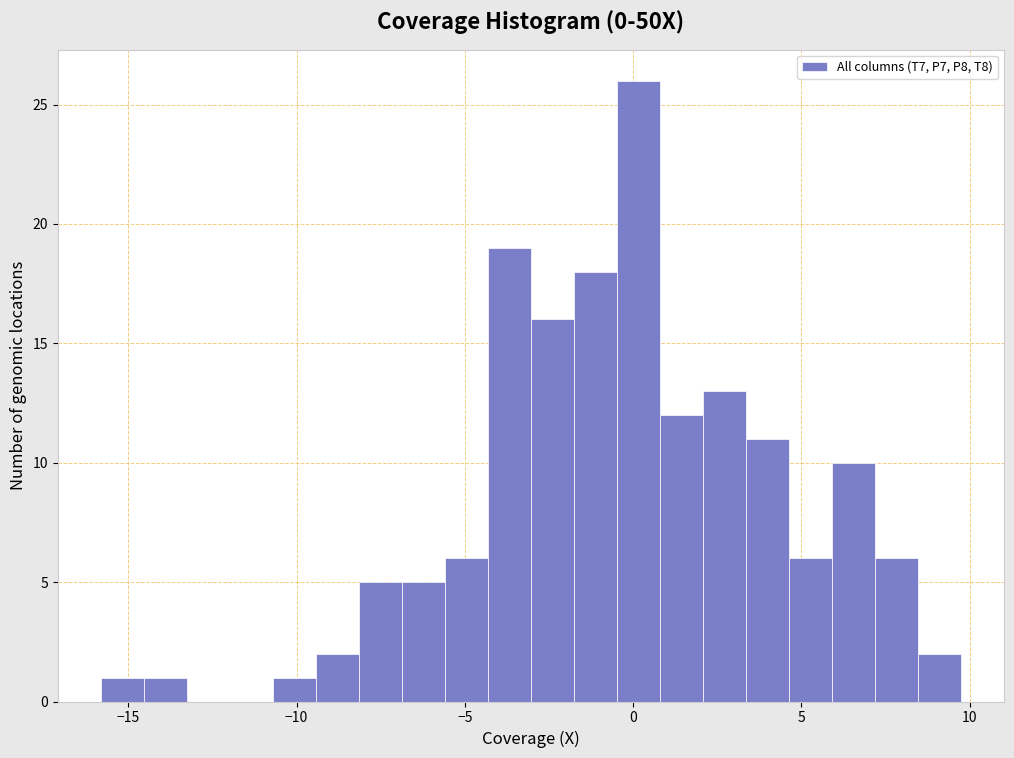

Read against the x-axis, roughly where is the centre of the tallest bar?

0.0